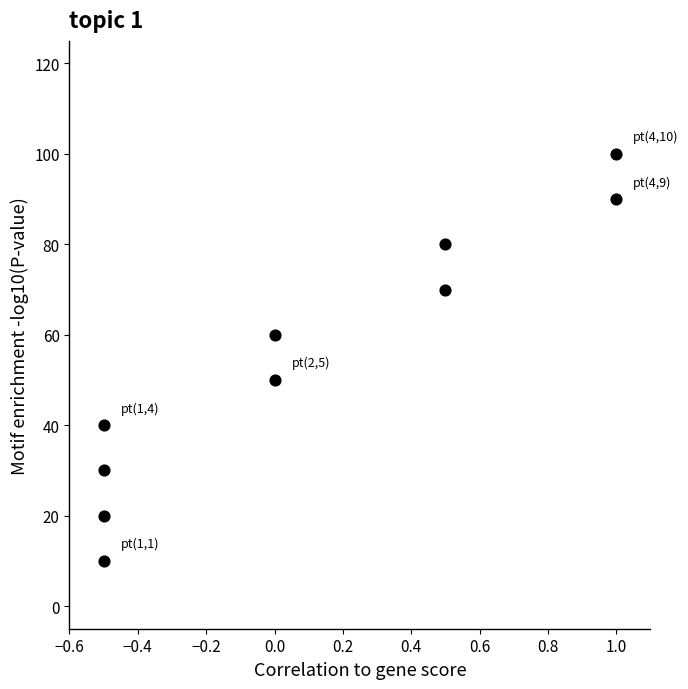

What is the average Y value?

55